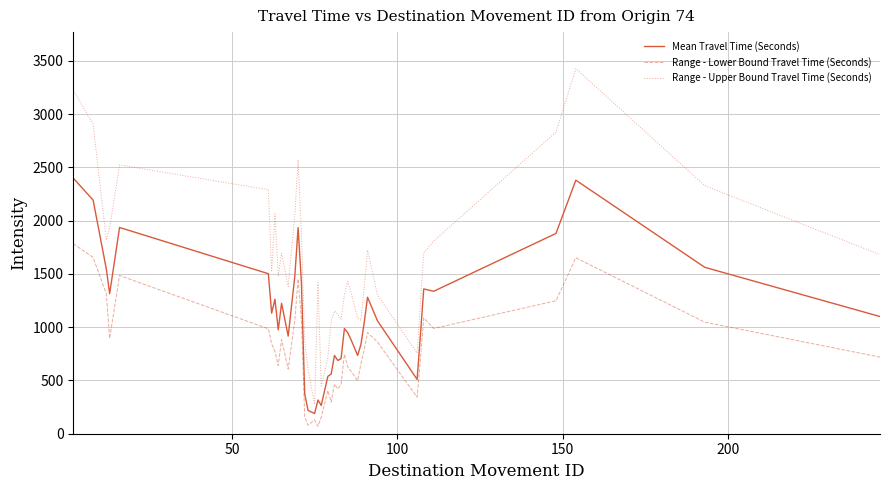

List the series in order of their peak value, highest first.

Range - Upper Bound Travel Time (Seconds), Mean Travel Time (Seconds), Range - Lower Bound Travel Time (Seconds)